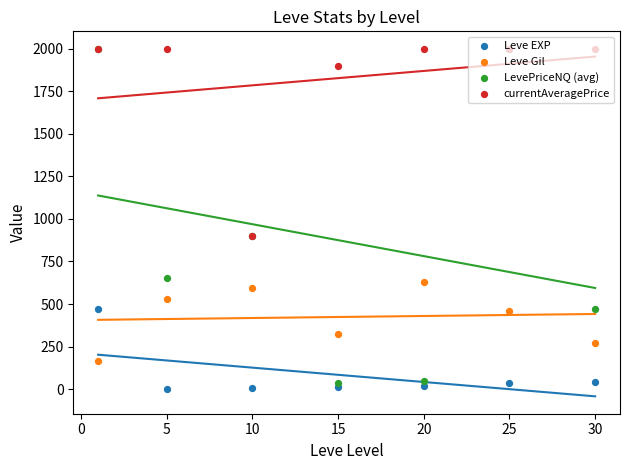

Is the value of Leve Gil at −5 greater than the value of Leve EXP at 25?

Yes